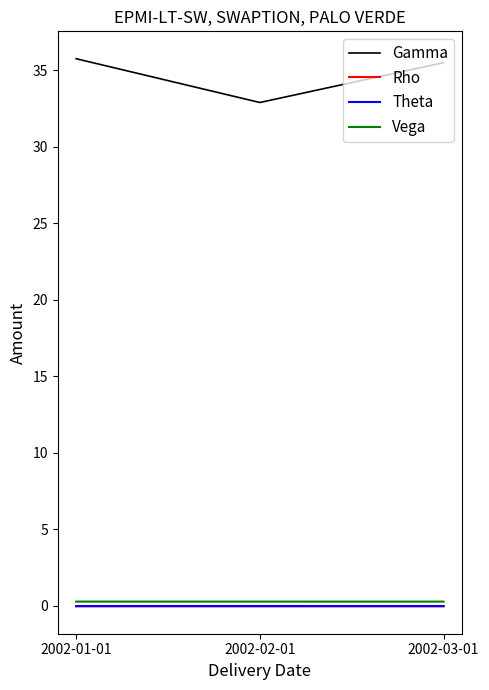

Count the Vega values in the range 0 to 1.

3